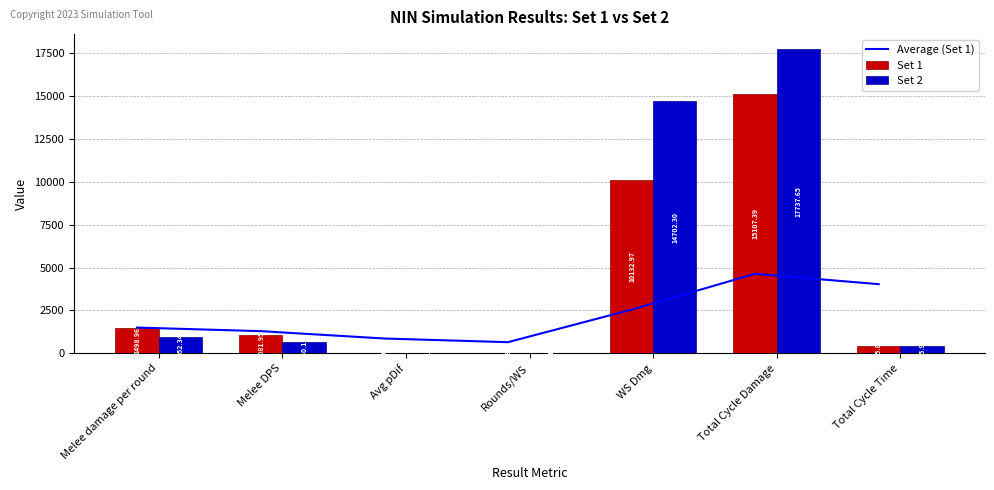

Rank the series by their maximum value, from lowest to highest.

Average (Set 1), Set 1, Set 2